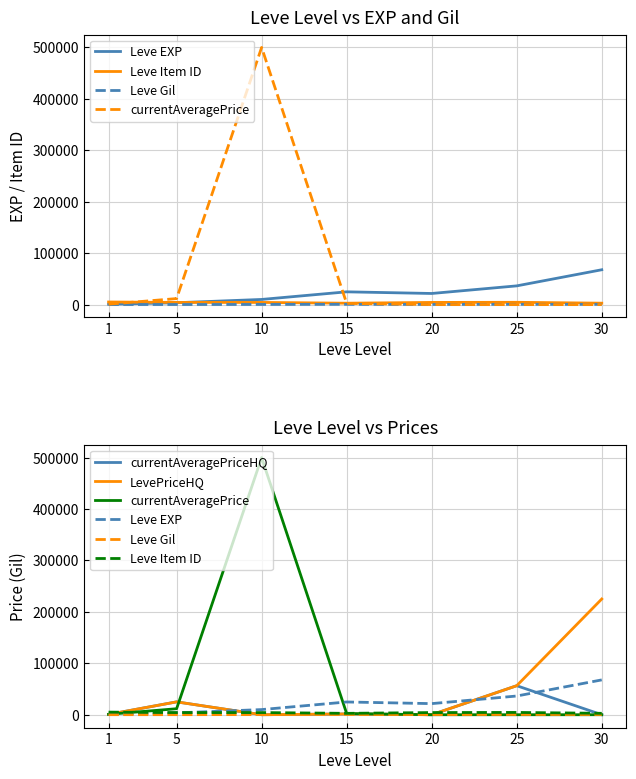

Count the number of data series in this chart.

6